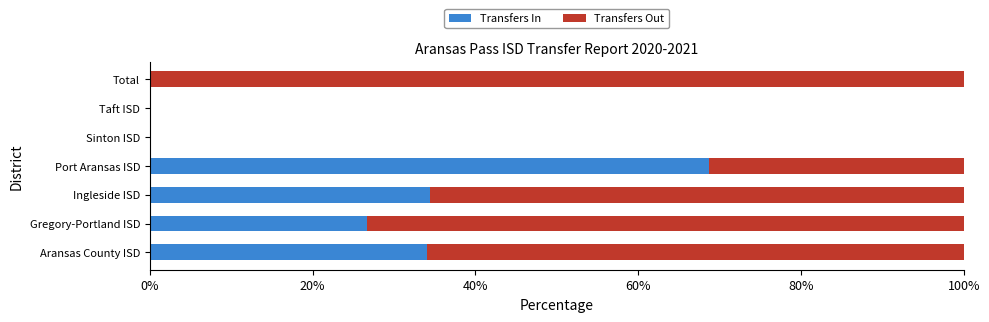

What value does the Transfers In series have at Ingleside ISD?

34.4